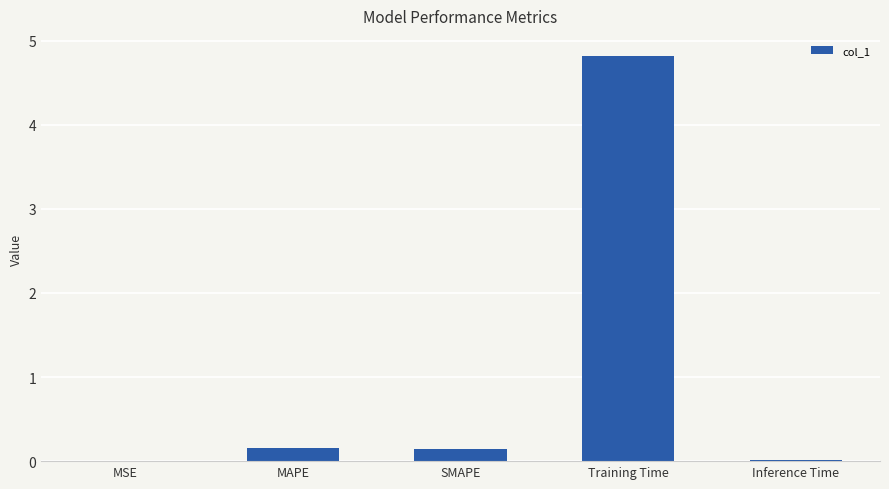

Between Training Time and MSE, which is larger?

Training Time